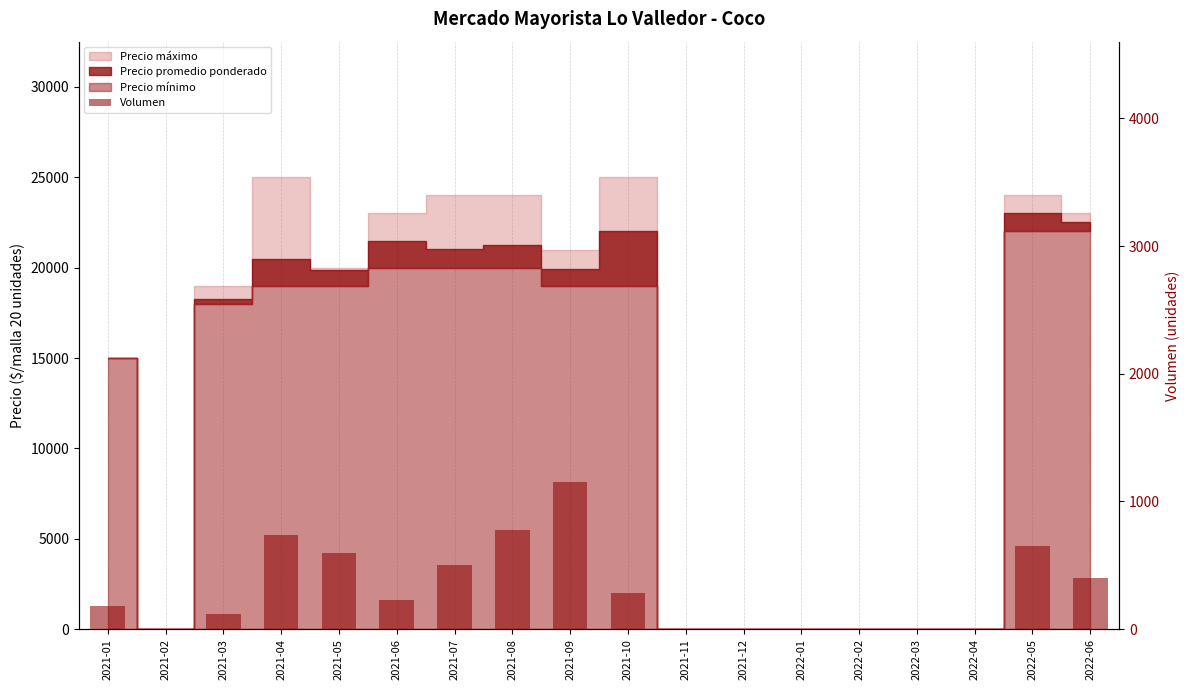

At which label is the value closest to 575?

2021-05